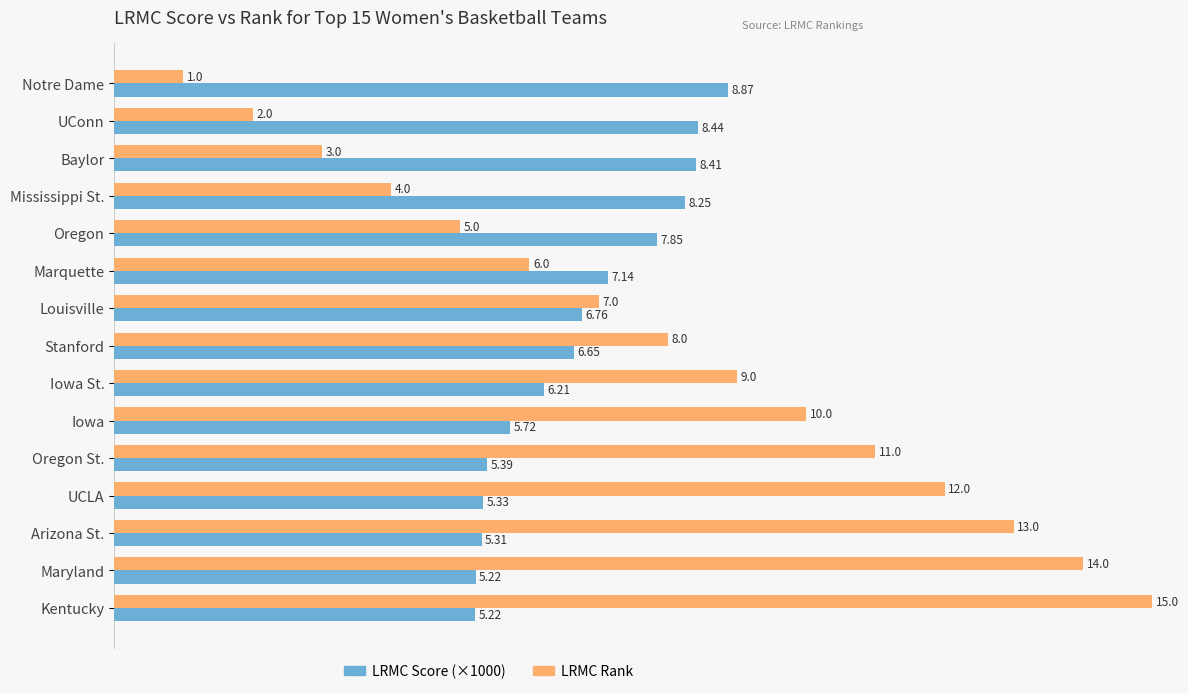

What is the difference between the maximum and minimum values in the LRMC Score (×1000) series?

3.6